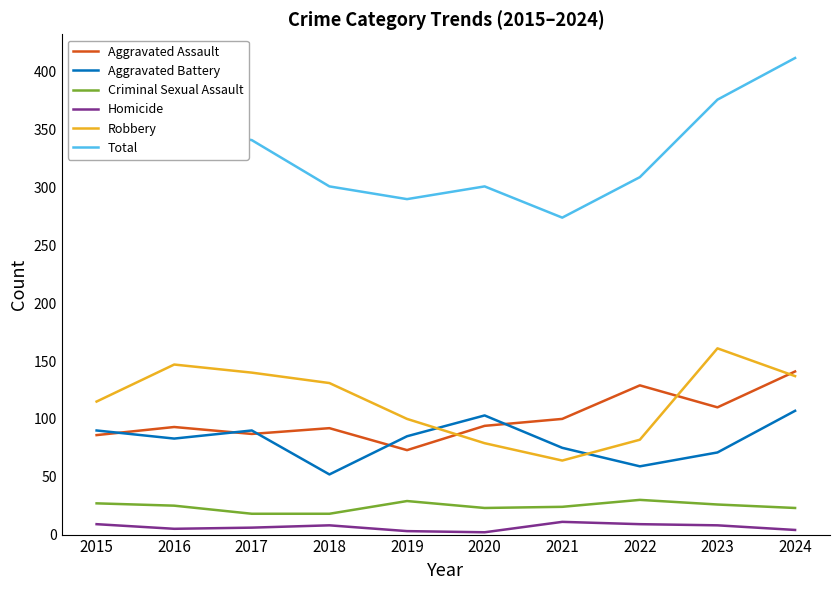

List the series in order of their peak value, lowest first.

Homicide, Criminal Sexual Assault, Aggravated Battery, Aggravated Assault, Robbery, Total